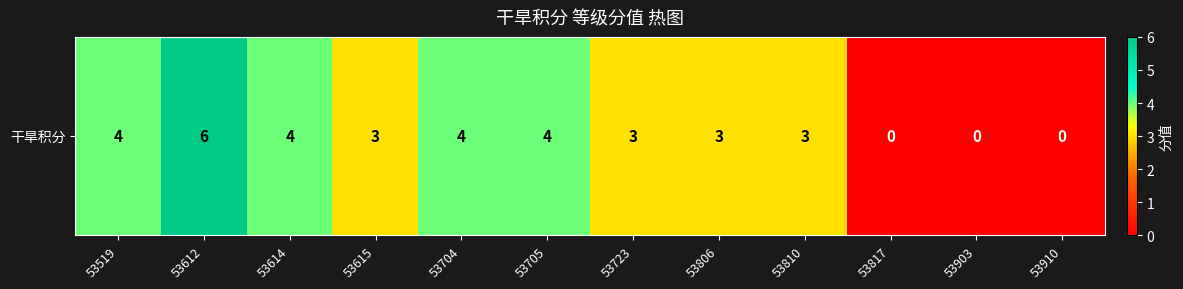

The value at 53519 is 7. True or false?

False